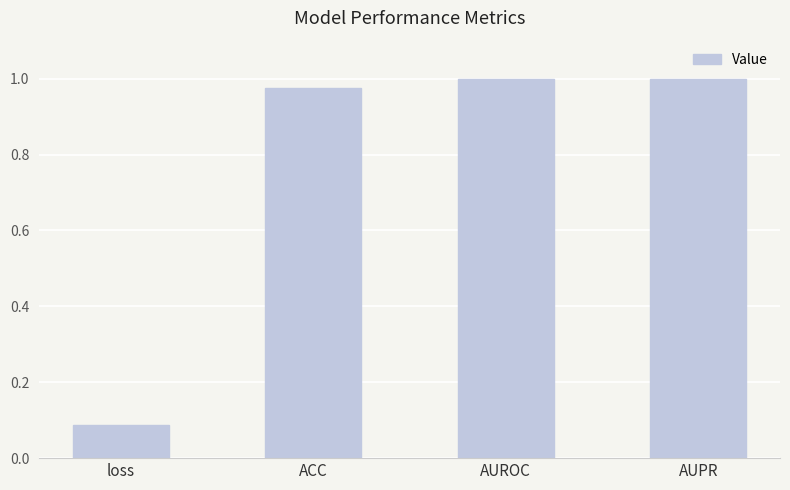

What is the label of the 2nd bar from the left?

ACC